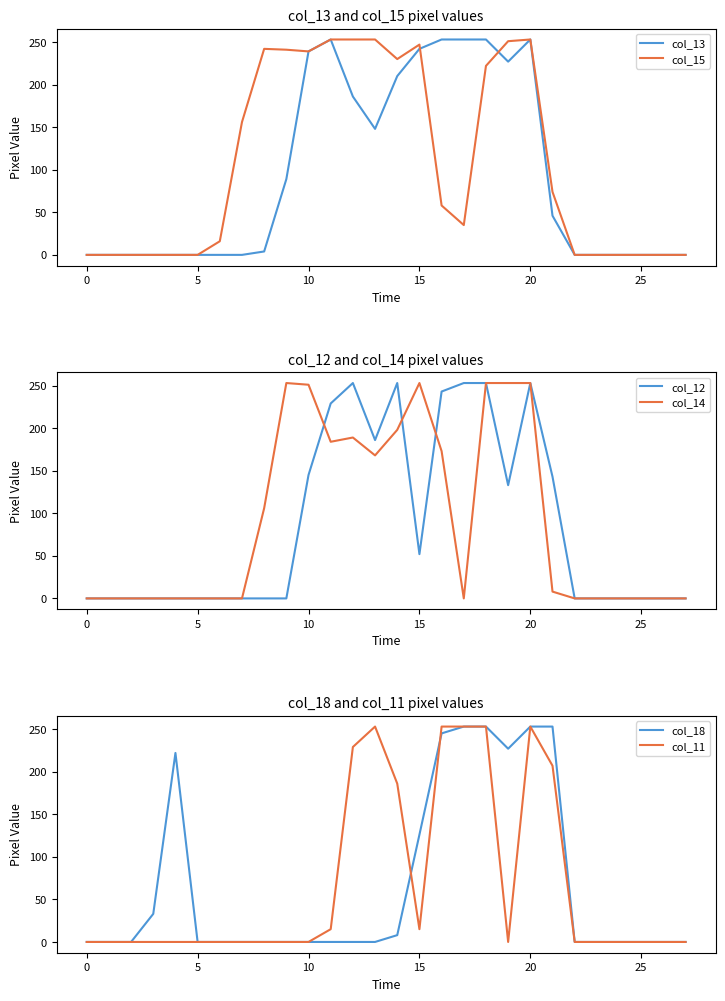

Is it true that col_18 equals 173 at 24?

False